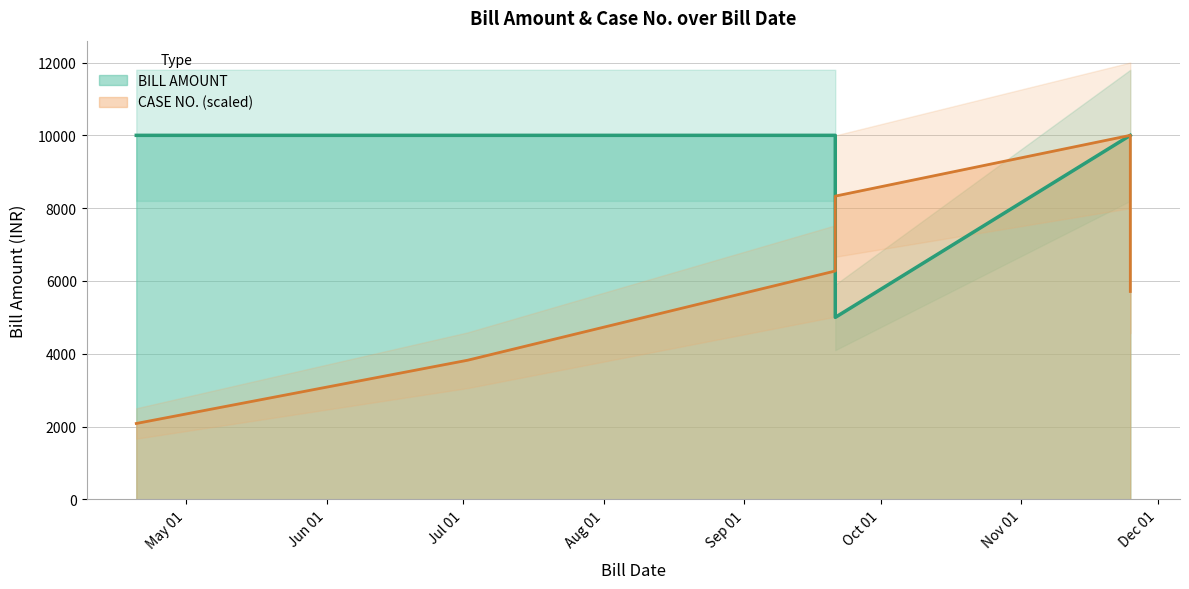

What is the total value across all series at 2019-04-20?

12086.6